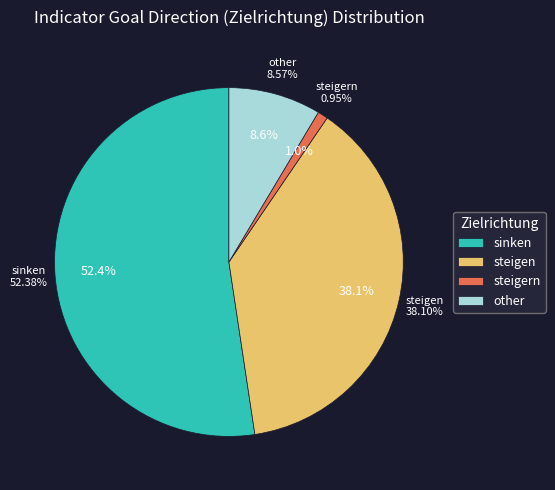

What is the smallest slice in the pie chart?

steigern